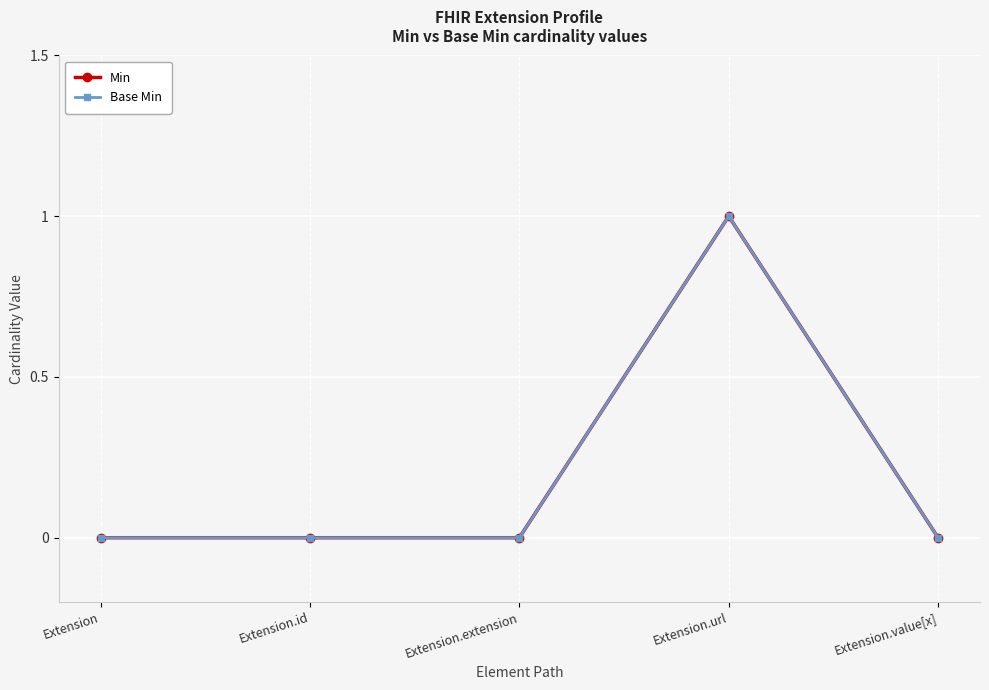

Where is the first local maximum for Min?

Extension.url